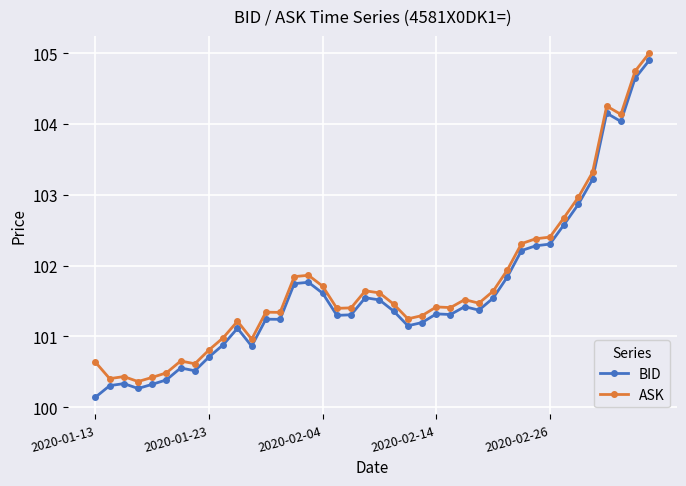

What is the value of the ASK point at the 9th from the left?

100.8